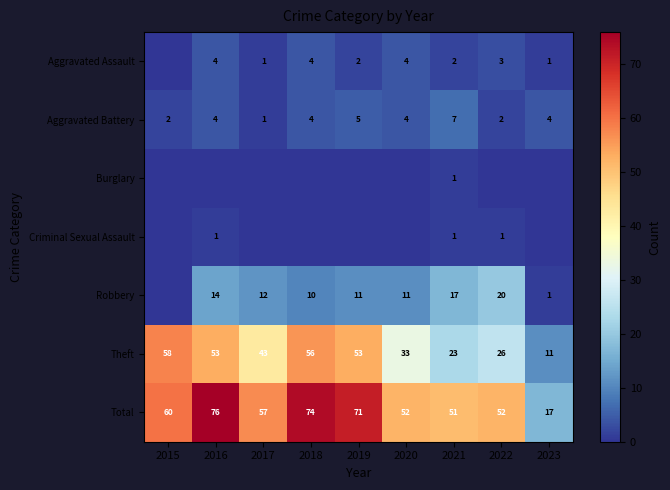

How many Aggravated Battery values are between 2 and 4?

6